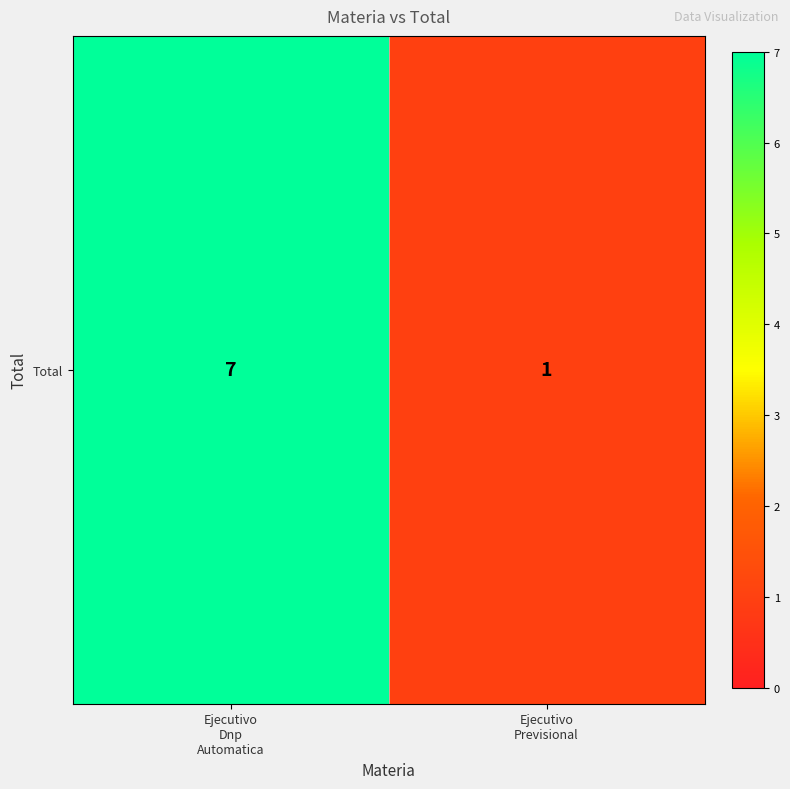

What is the sum of all values?

8